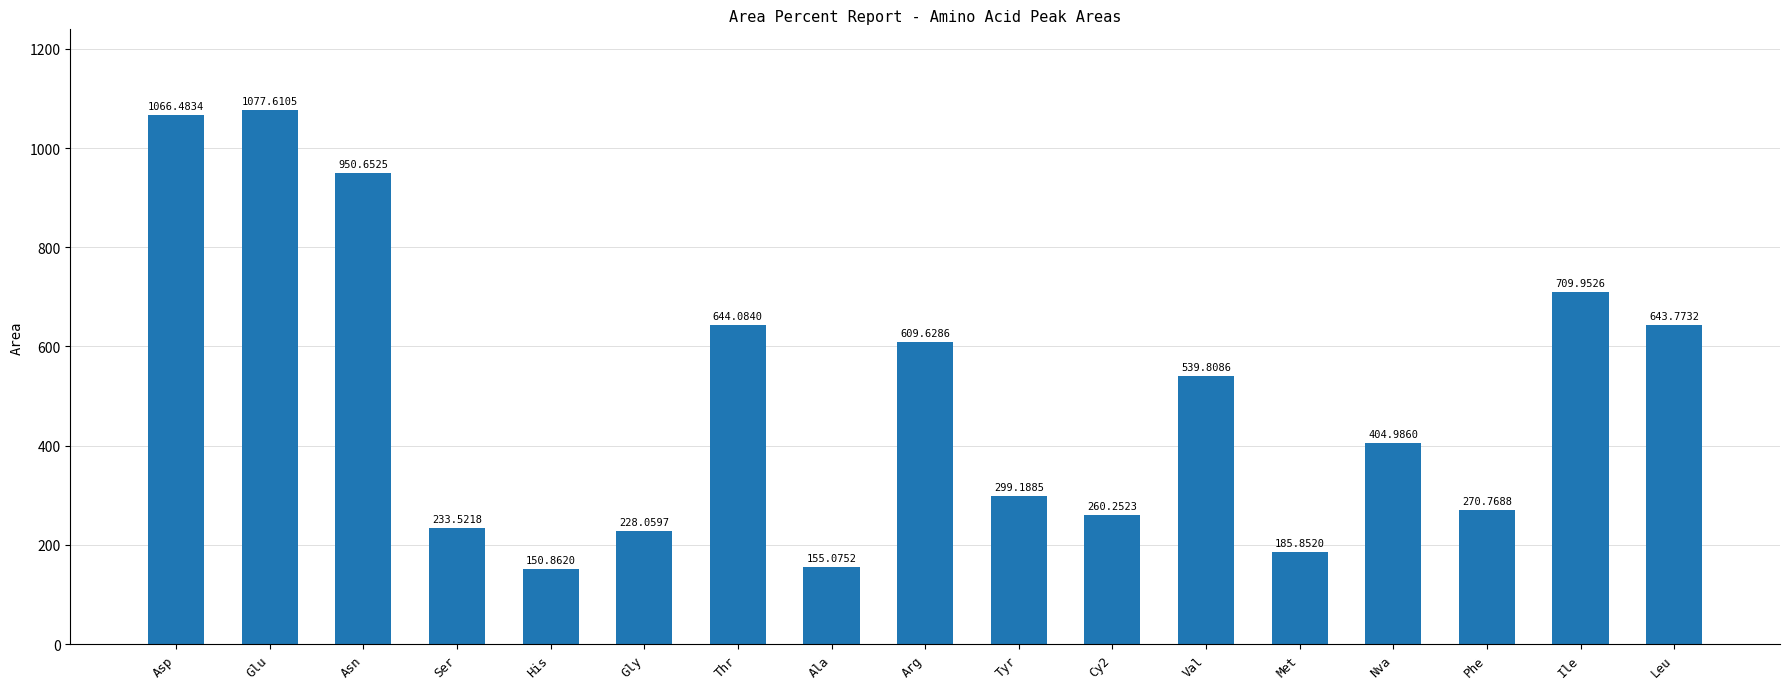

Reading left to right, transcribe all the data shown in this chart.

Asp=1066.5	Glu=1077.6	Asn=950.7	Ser=233.5	His=150.9	Gly=228.1	Thr=644.1	Ala=155.1	Arg=609.6	Tyr=299.2	Cy2=260.3	Val=539.8	Met=185.9	Nva=405.0	Phe=270.8	Ile=710.0	Leu=643.8